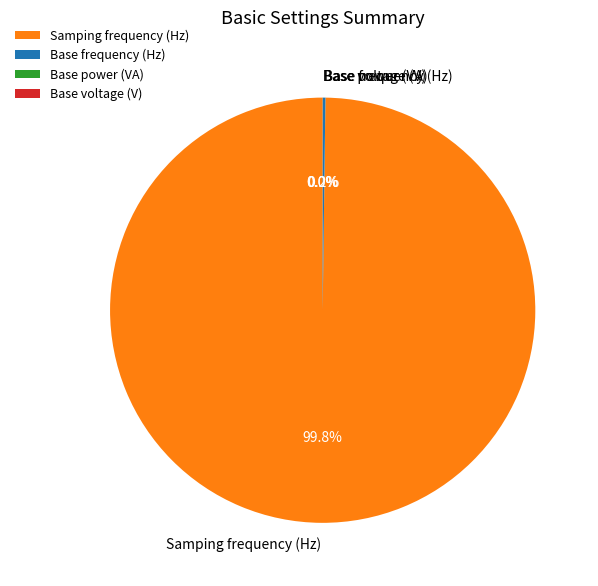

What is the largest slice in the pie chart?

Samping frequency (Hz)